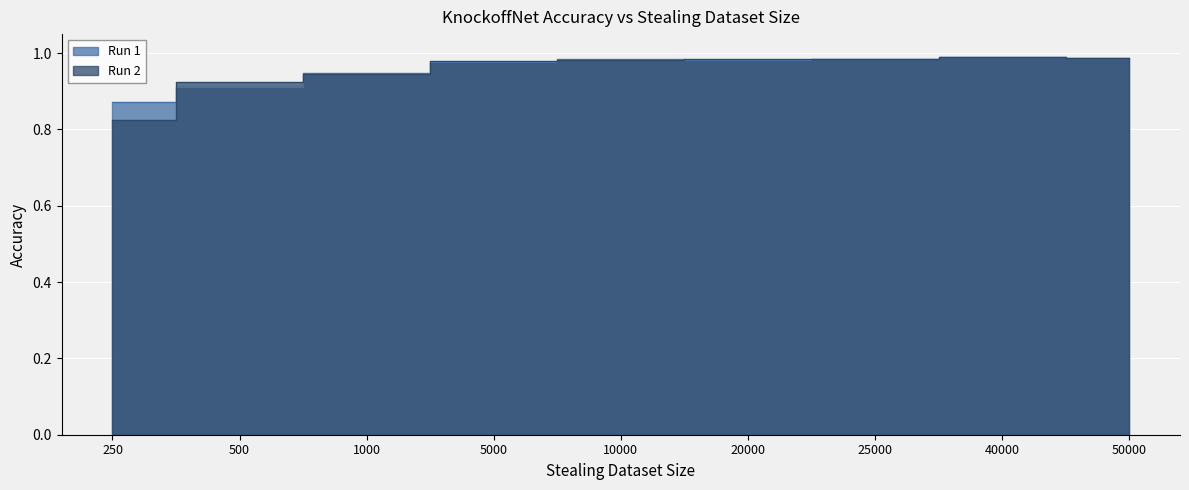

How many series are shown in this chart?

2